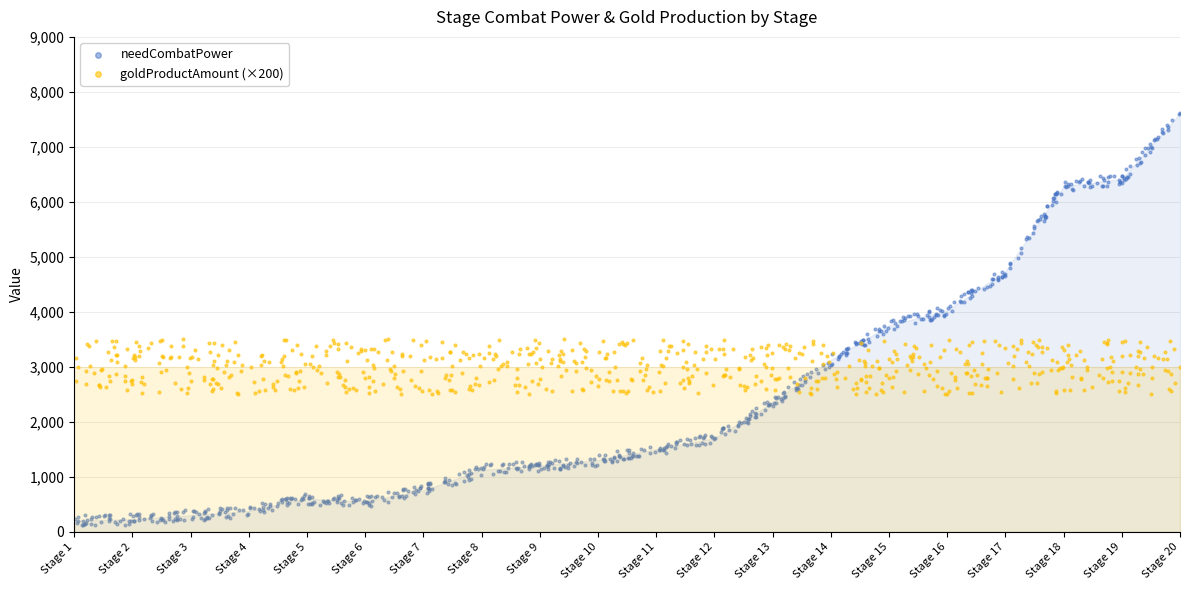

What is the total value across all series at Stage 9?

3289.2